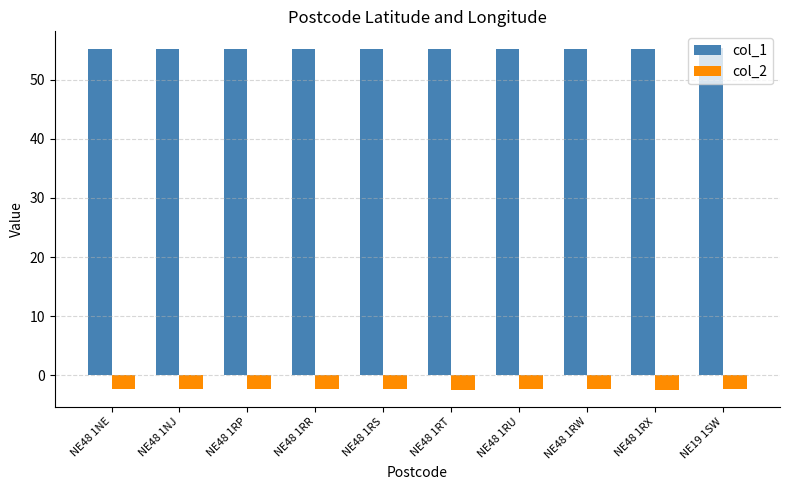

How many categories are shown in the chart?

10